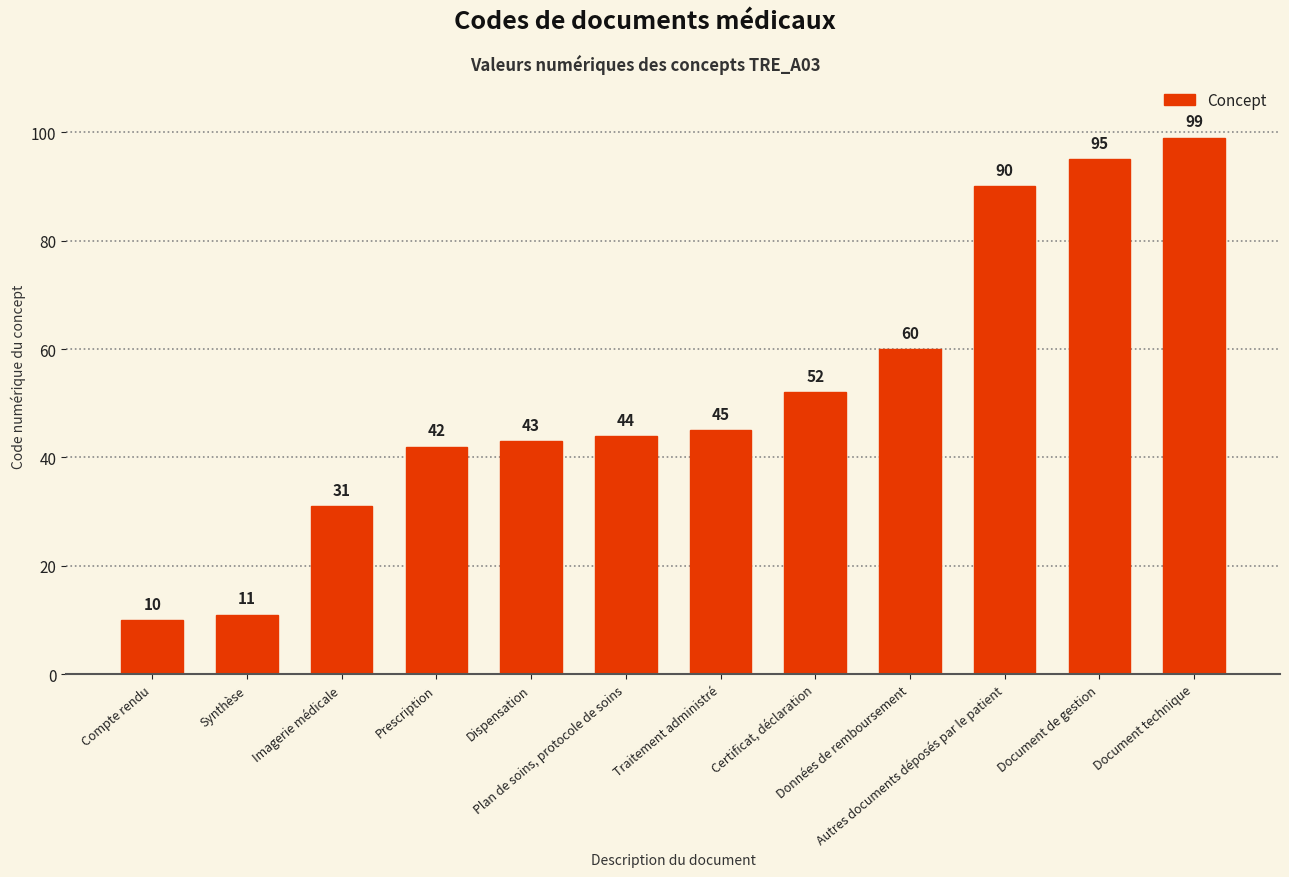

What is the value of the 9th bar from the left?

60